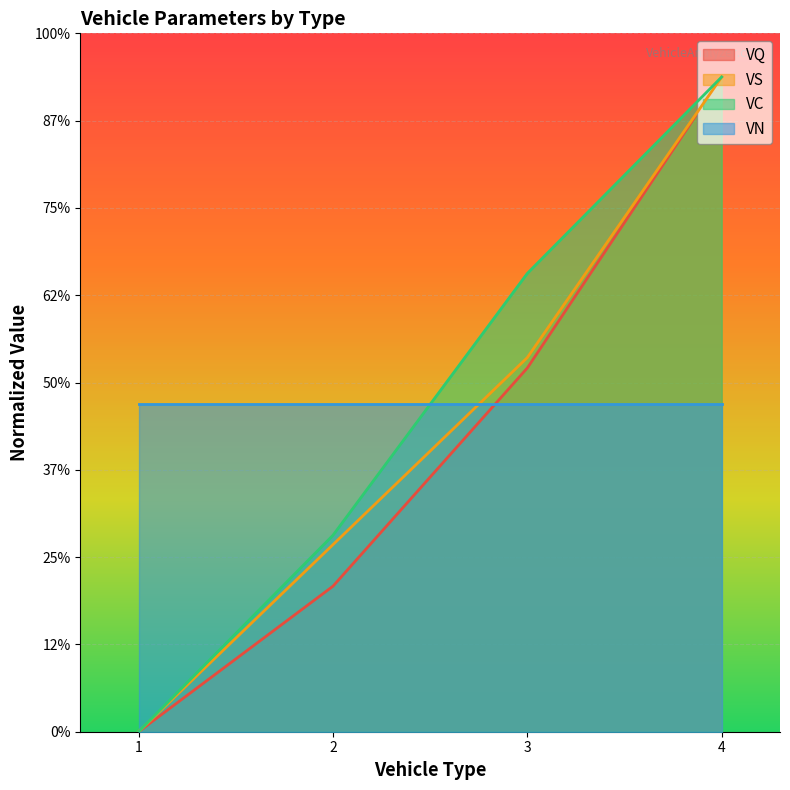

At which label does VS first exceed 428?

3